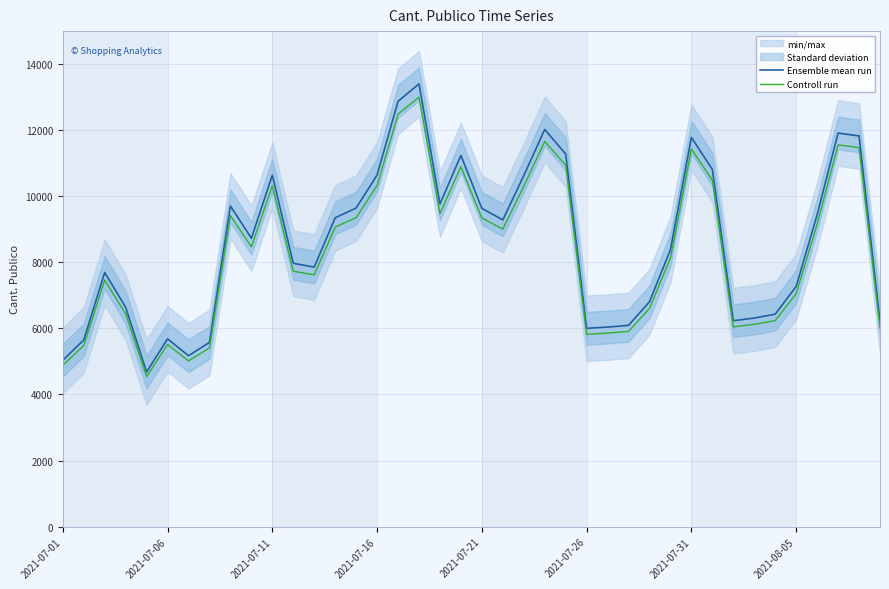

Where is Ensemble mean run nearest to the value 9041?

21